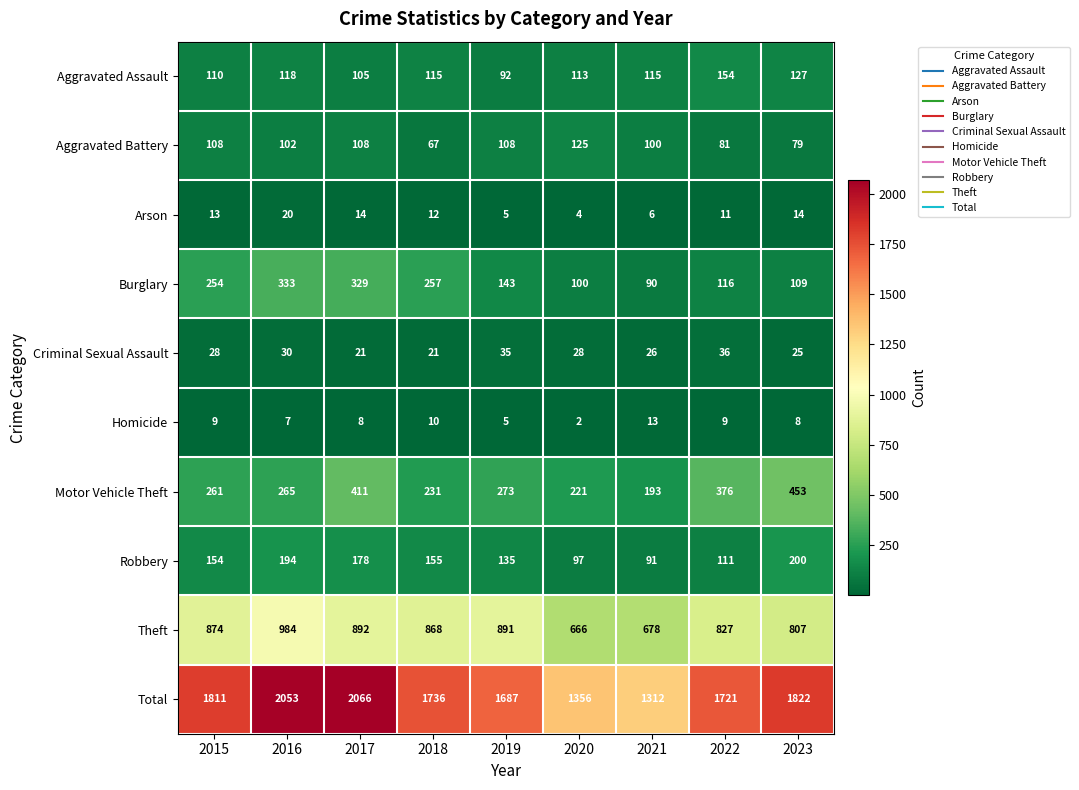

How many data points in Arson are less than 12?

4